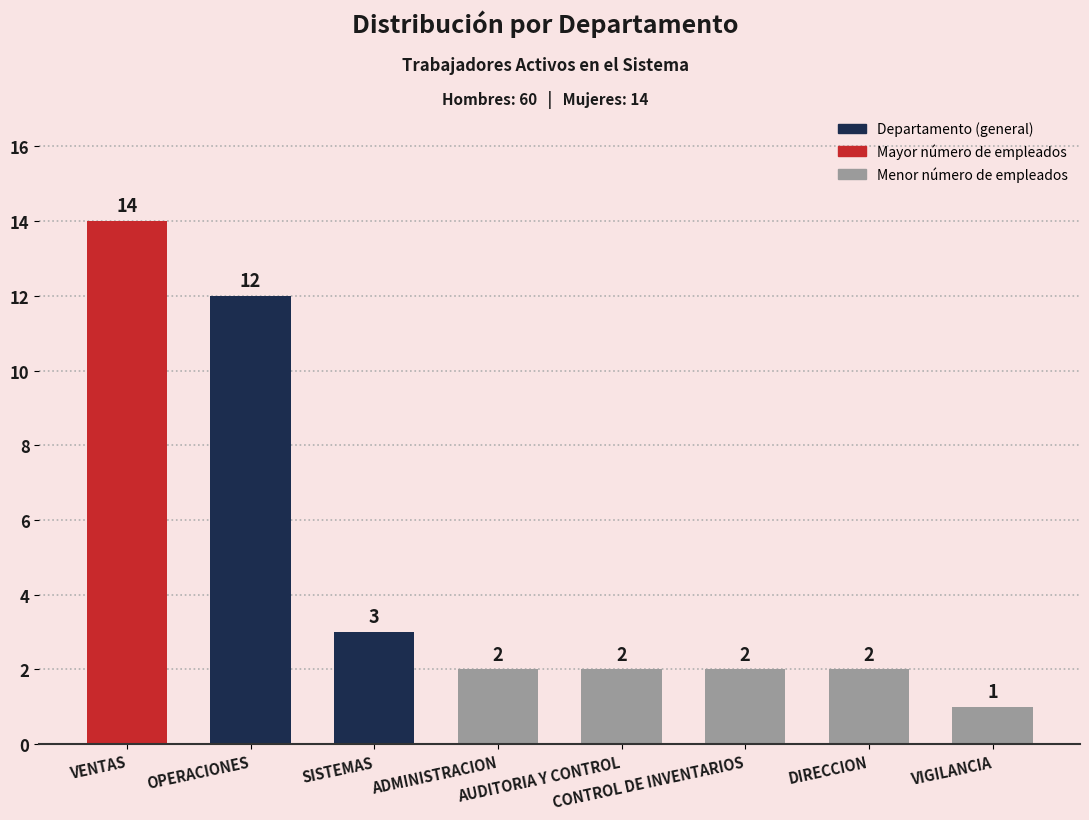

What is the average value?

5